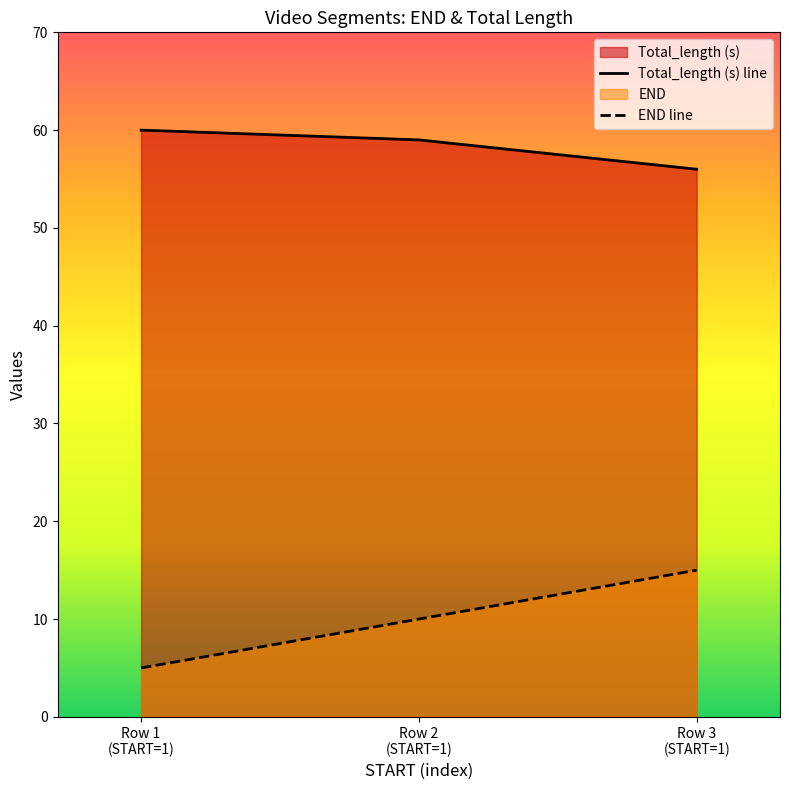

How many lines are shown in the chart?

2